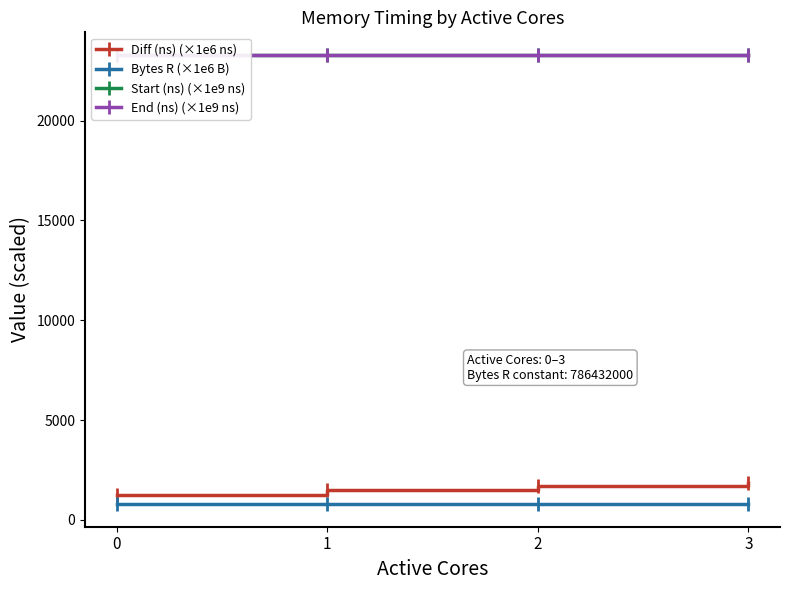

Reading left to right, transcribe all the data shown in this chart.

Diff (ns) (×1e6 ns): 1237.0	1481.8	1724.5	1871.1
Bytes R (×1e6 B): 786.4	786.4	786.4	786.4
Start (ns) (×1e9 ns): 23288.0	23289.4	23291.1	23293.0
End (ns) (×1e9 ns): 23289.2	23290.9	23292.8	23294.9